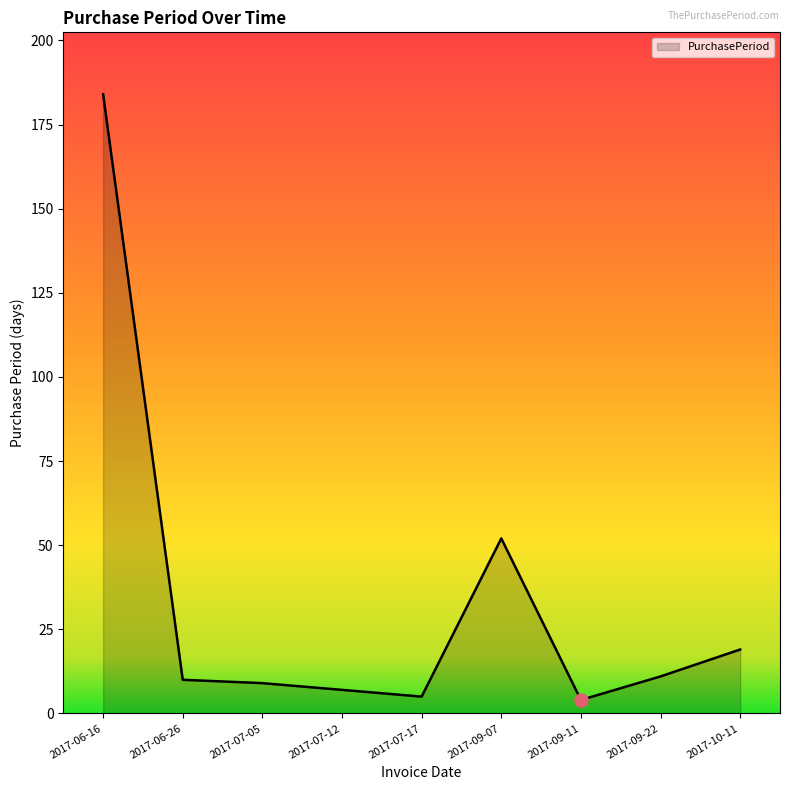

Approximately how many times larger is the value at 2017-06-16 compared to 2017-09-22?

16.7